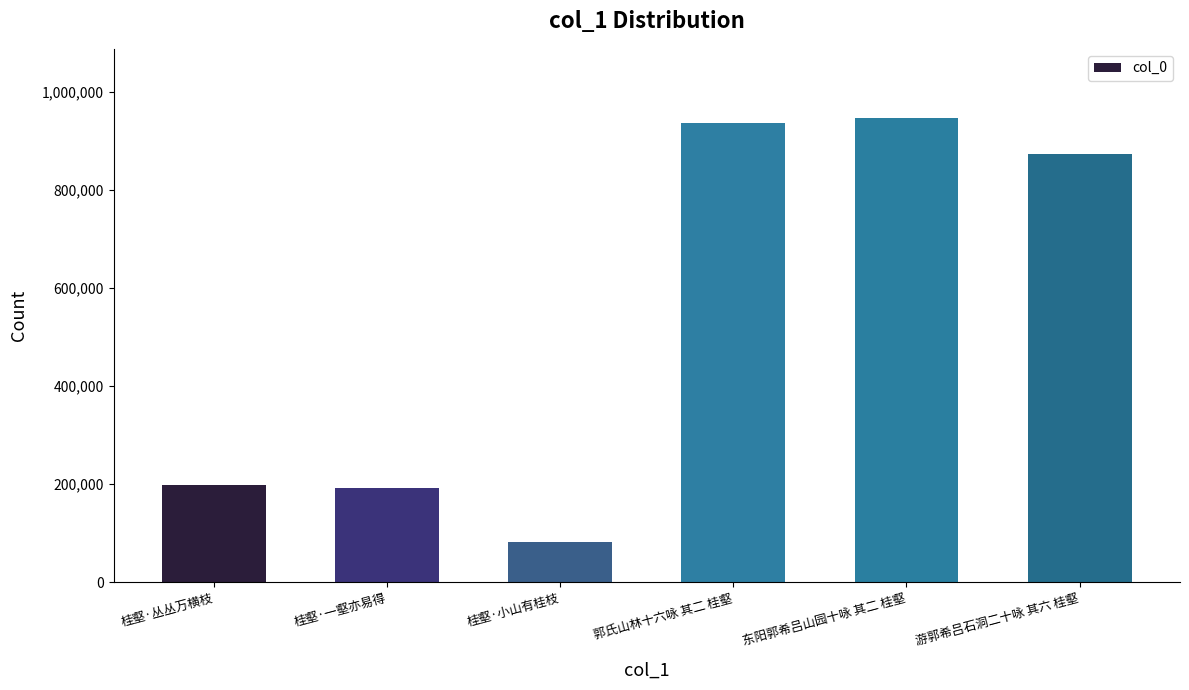

The chart shows a value of 199416 at 桂壑·丛丛万横枝. True or false?

True